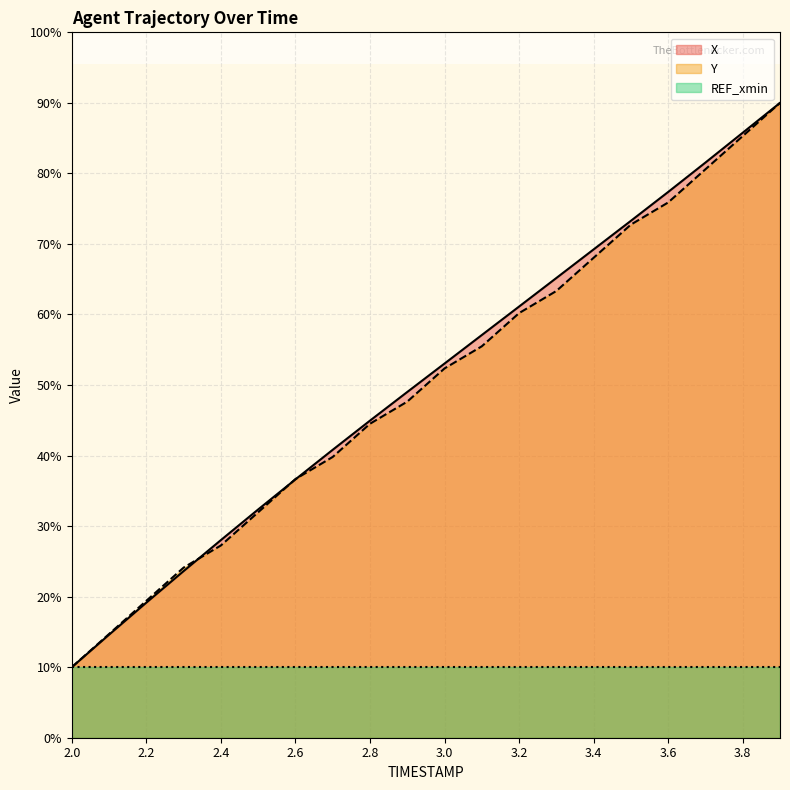

Reading left to right, extract all data points from this chart.

X: 10.0	14.6	19.1	23.6	28.0	32.4	36.6	40.8	45.0	49.0	53.0	57.1	61.1	65.2	69.2	73.3	77.4	81.5	85.8	90.0
Y: 10.0	14.7	19.4	24.1	27.3	32.0	36.7	39.8	44.5	47.6	52.4	55.5	60.2	63.3	68.0	72.7	75.9	80.6	85.3	90.0